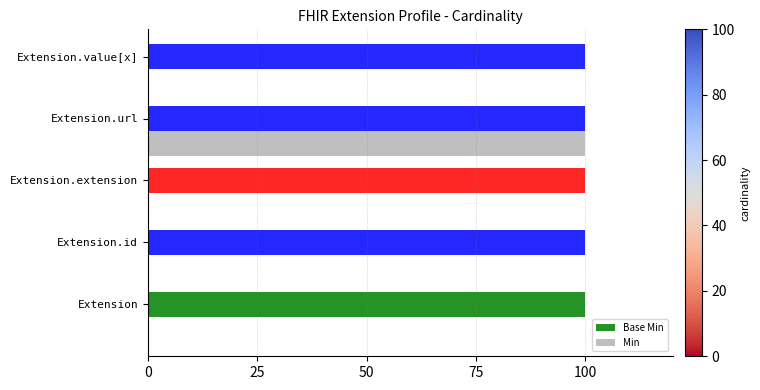

How many distinct data groups are displayed?

2